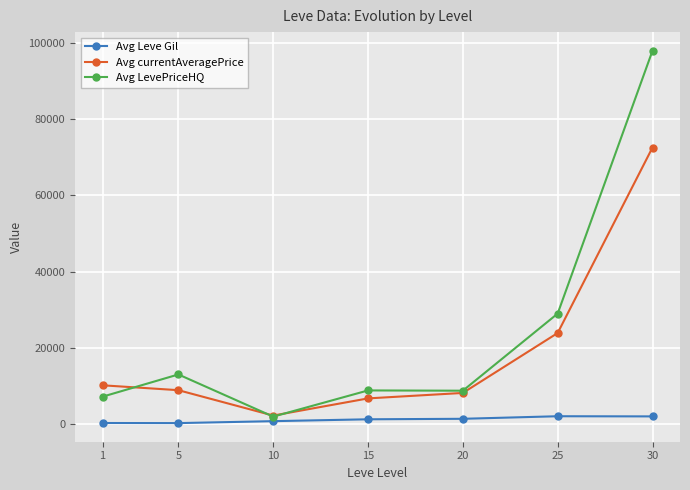

Does the chart have visible grid lines?

Yes